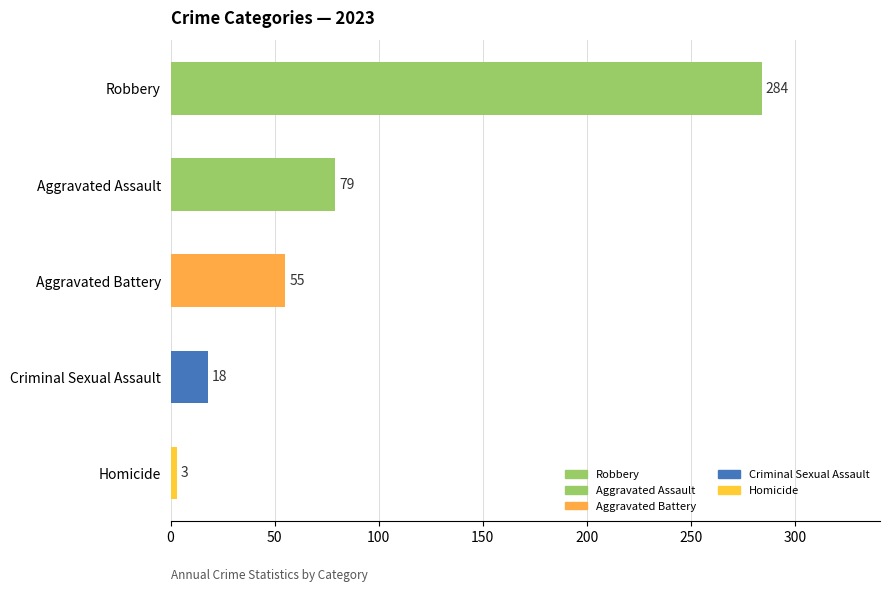

Is it true that the value at Homicide is 3?

True